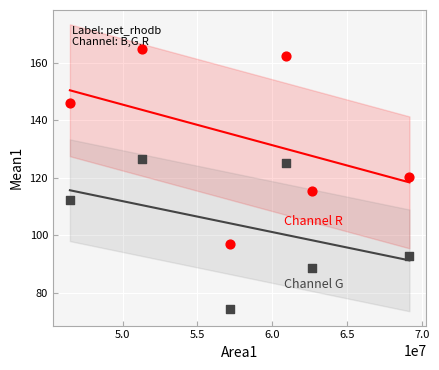

Across all data points, what is the range of Y values (max minus min)?

90.1